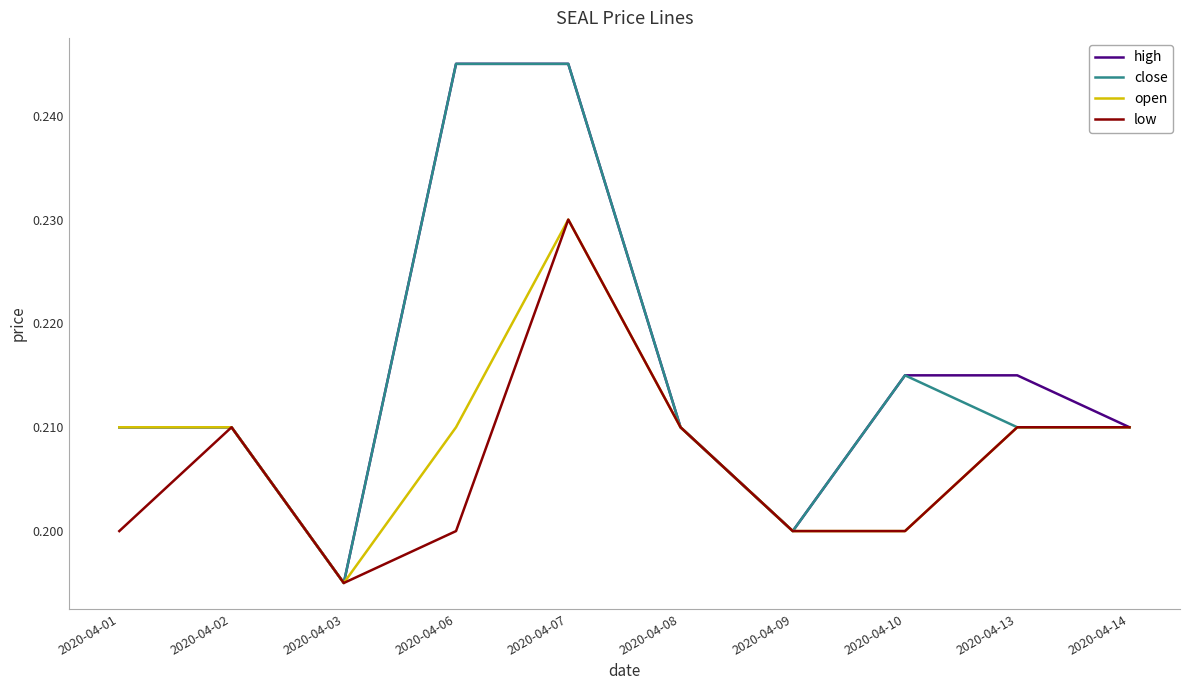

At which label is open closest to 0?

2020-04-03